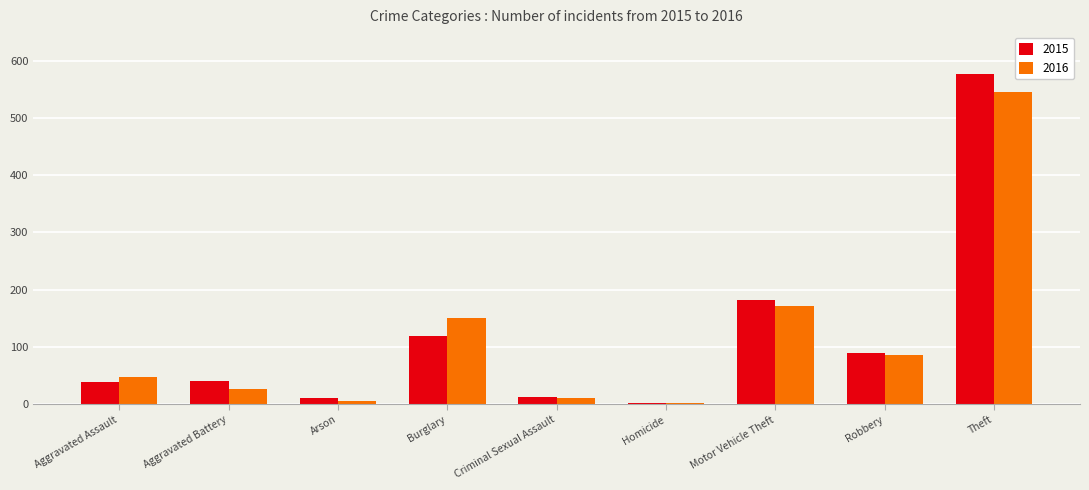

Rank the series by their maximum value, from highest to lowest.

2015, 2016